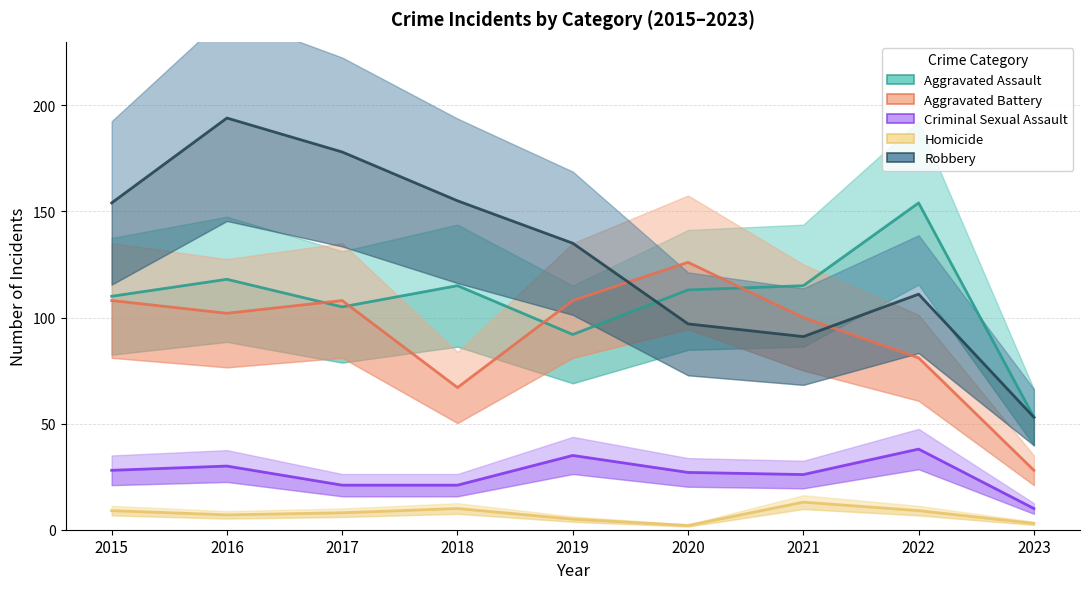

At how many categories does at least one series exceed 35?

9